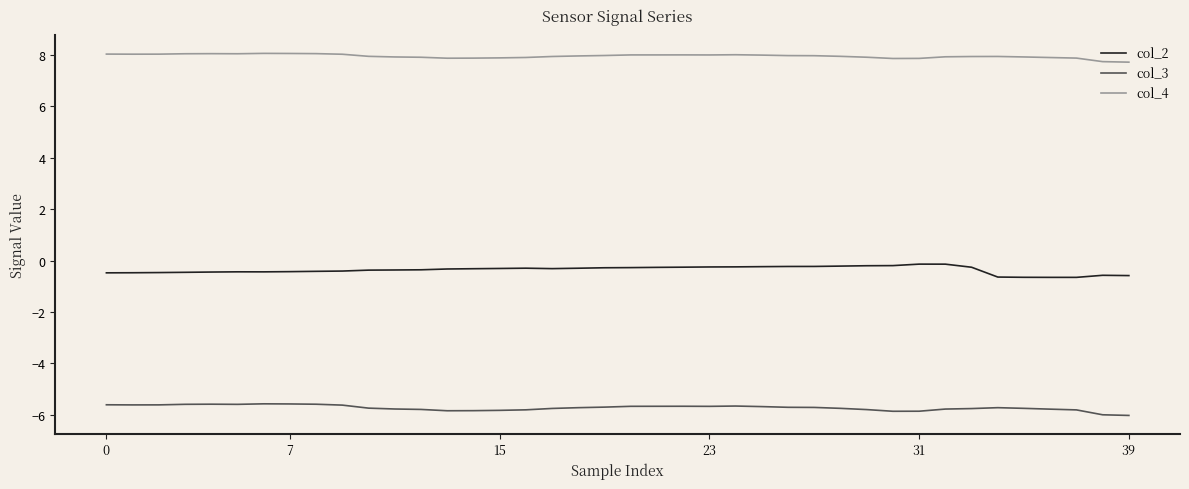

Rank the series by their maximum value, from highest to lowest.

col_4, col_2, col_3